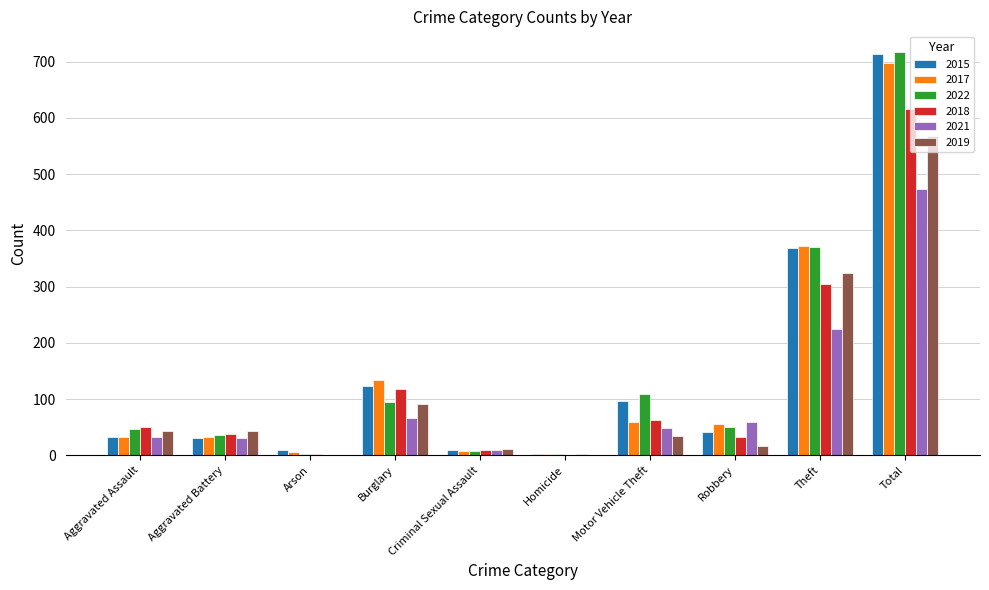

What is the average value of the 2019 series?

114